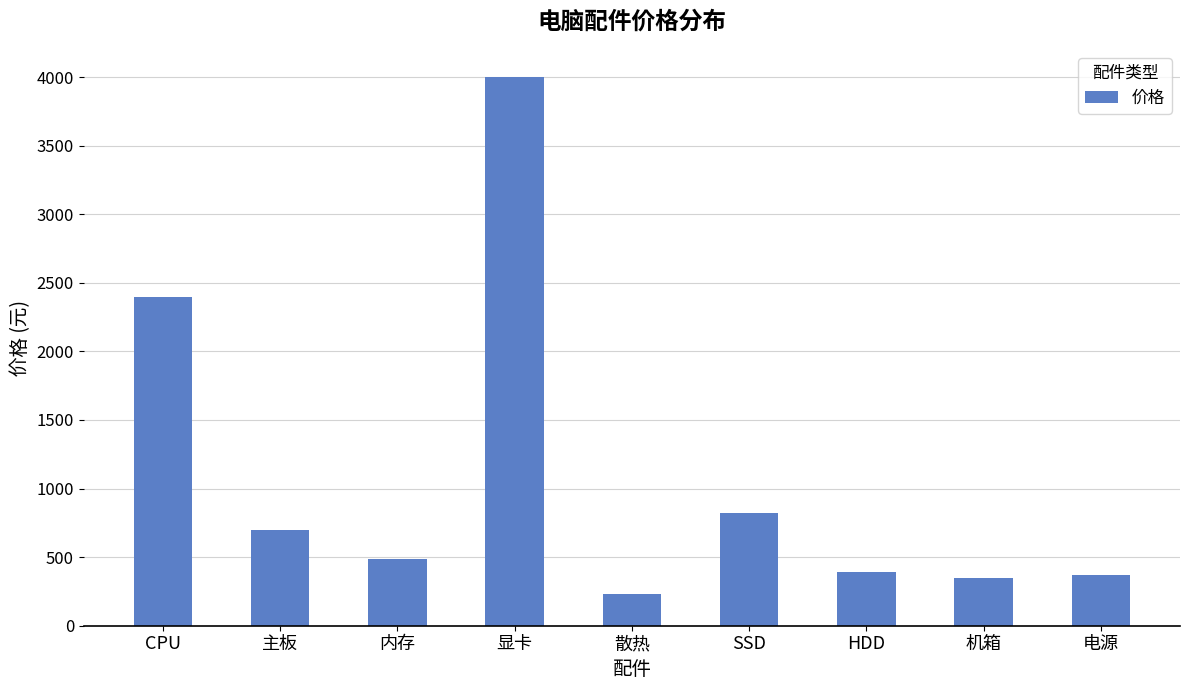

What is the difference between the maximum and minimum values?

3770